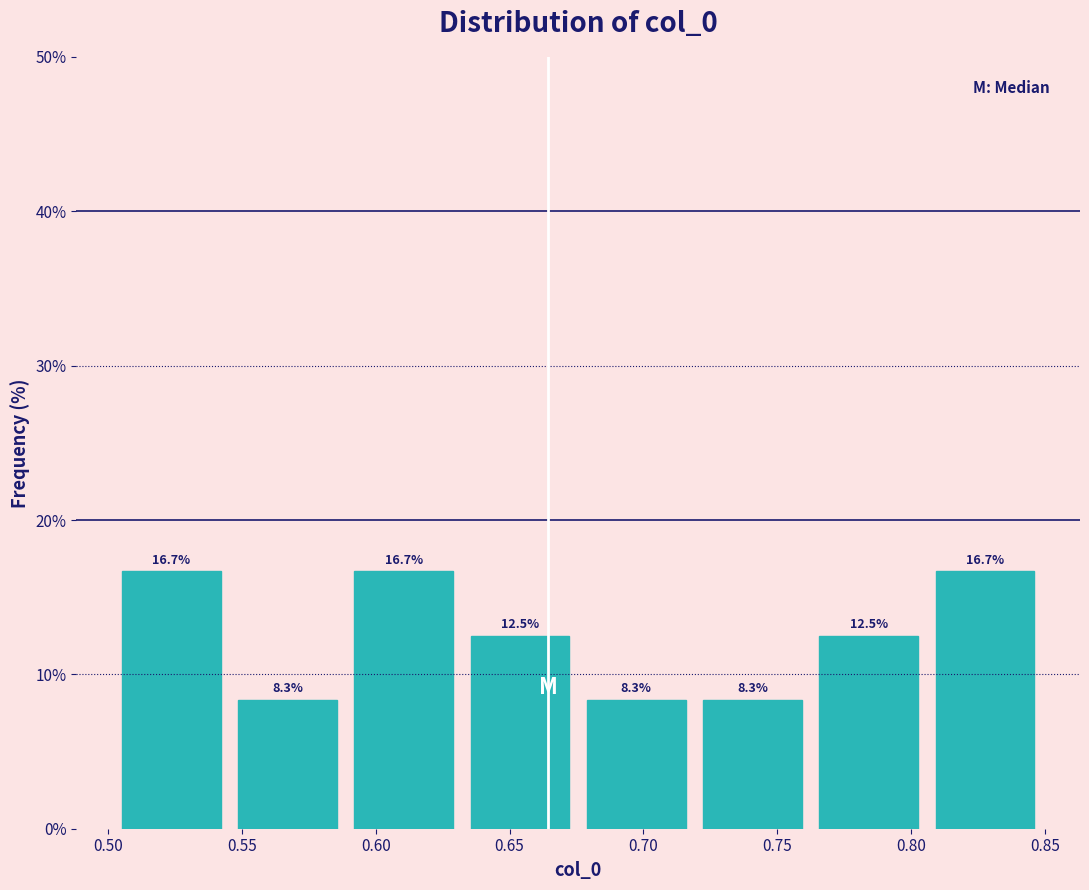

What is the height of the bar covering 0.500 to 0.545 on the x-axis? The bar edges are not printed on the chart, so give them approximately, as read against the axis.

16.7